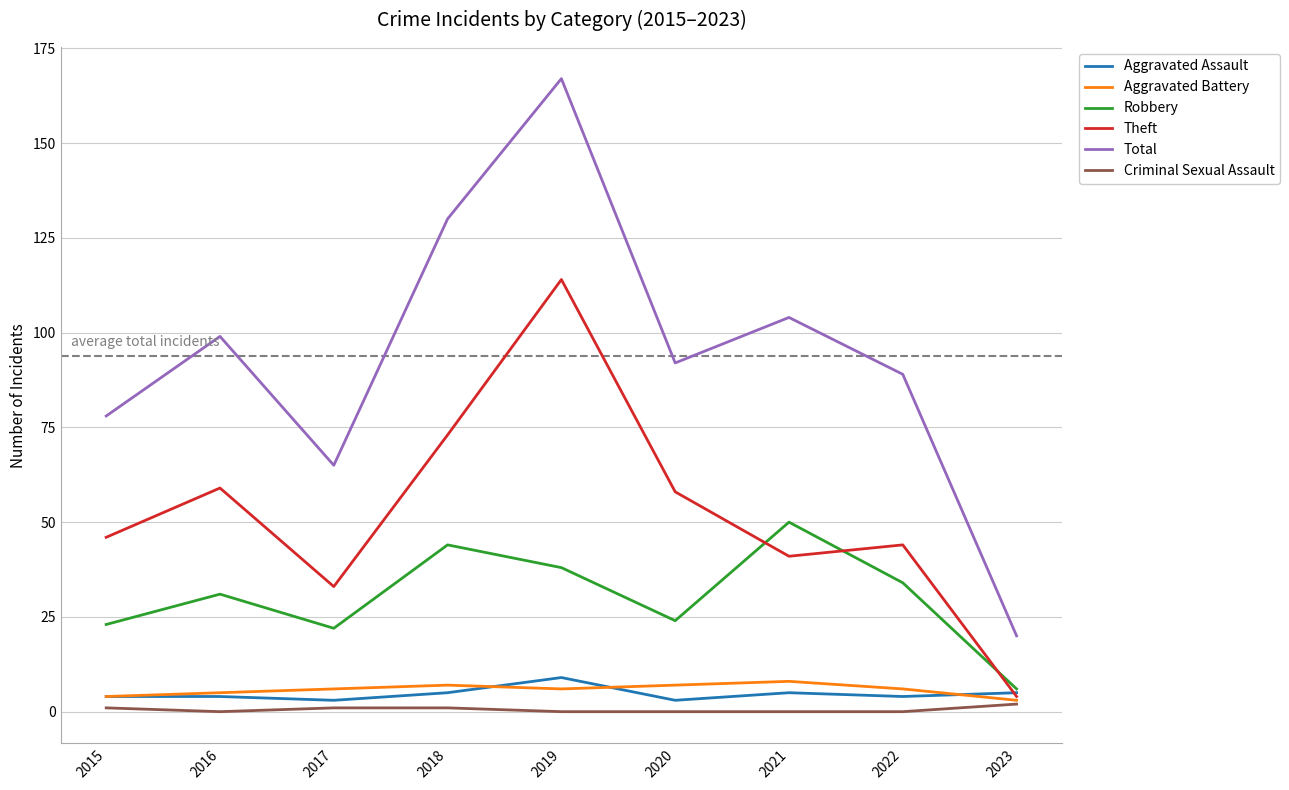

Reading left to right, extract all data points from this chart.

Aggravated Assault: 2015=4	2016=4	2017=3	2018=5	2019=9	2020=3	2021=5	2022=4	2023=5
Aggravated Battery: 2015=4	2016=5	2017=6	2018=7	2019=6	2020=7	2021=8	2022=6	2023=3
Robbery: 2015=23	2016=31	2017=22	2018=44	2019=38	2020=24	2021=50	2022=34	2023=6
Theft: 2015=46	2016=59	2017=33	2018=73	2019=114	2020=58	2021=41	2022=44	2023=4
Total: 2015=78	2016=99	2017=65	2018=130	2019=167	2020=92	2021=104	2022=89	2023=20
Criminal Sexual Assault: 2015=1	2016=0	2017=1	2018=1	2019=0	2020=0	2021=0	2022=0	2023=2